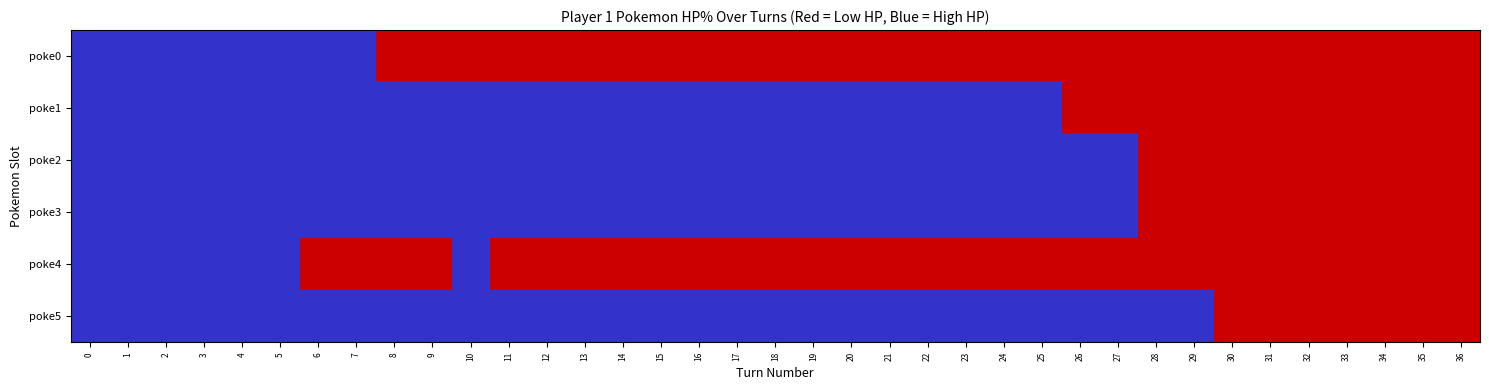

Which has a higher value, 10 or 27?

10